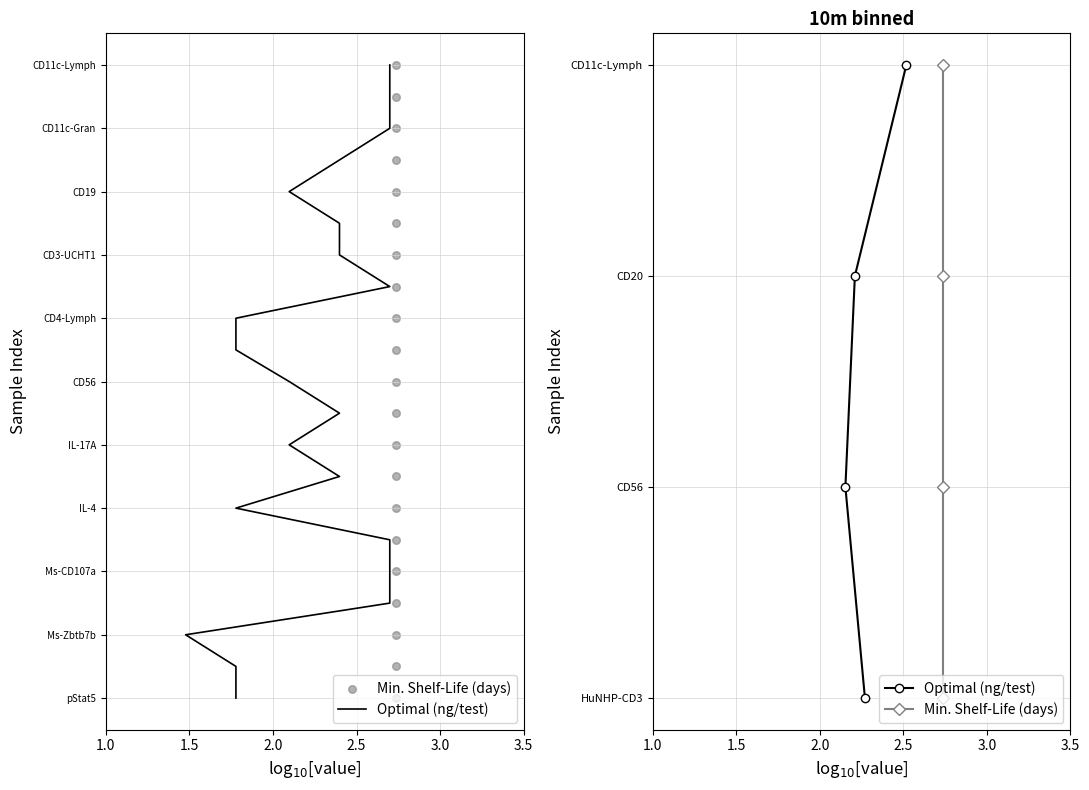

What is the total value across all series at 2.5?

6